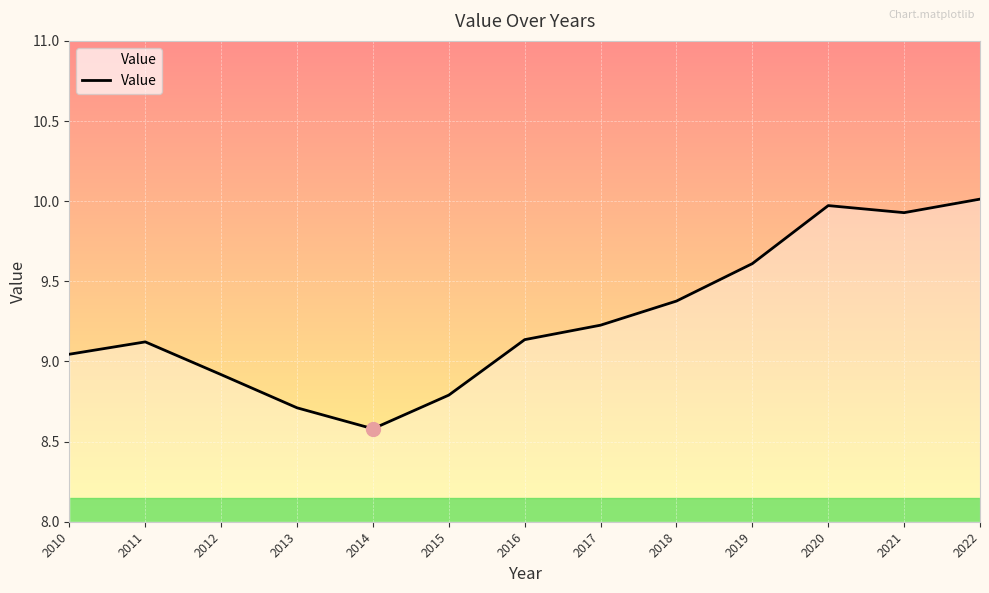

What is the sum of all values?

120.4